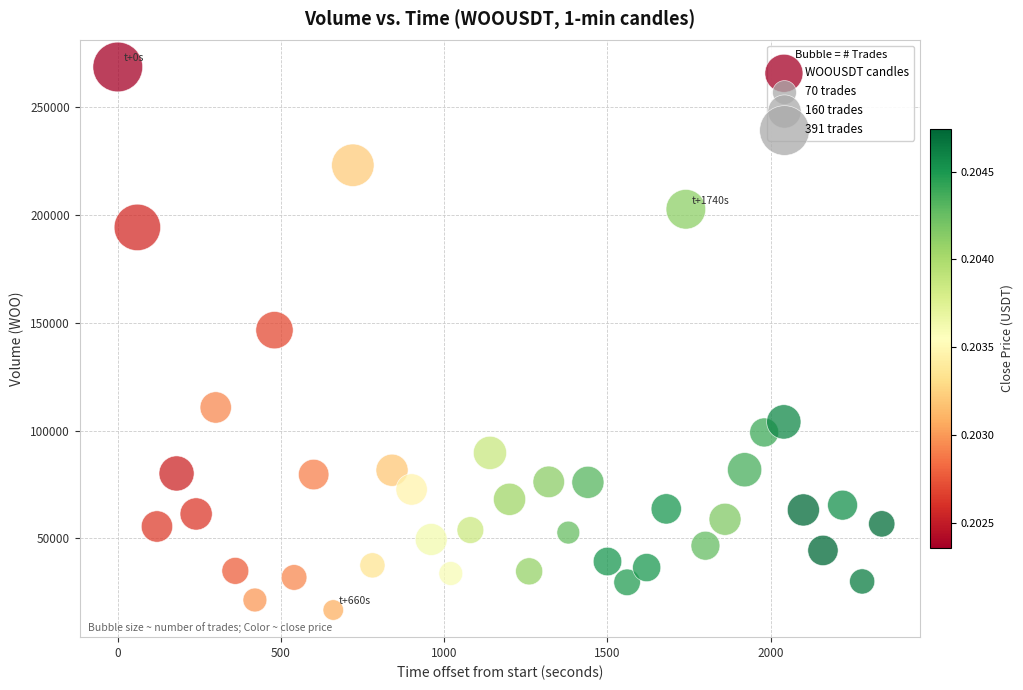

What Y value in the scatter plot is closest to 142741?

146613